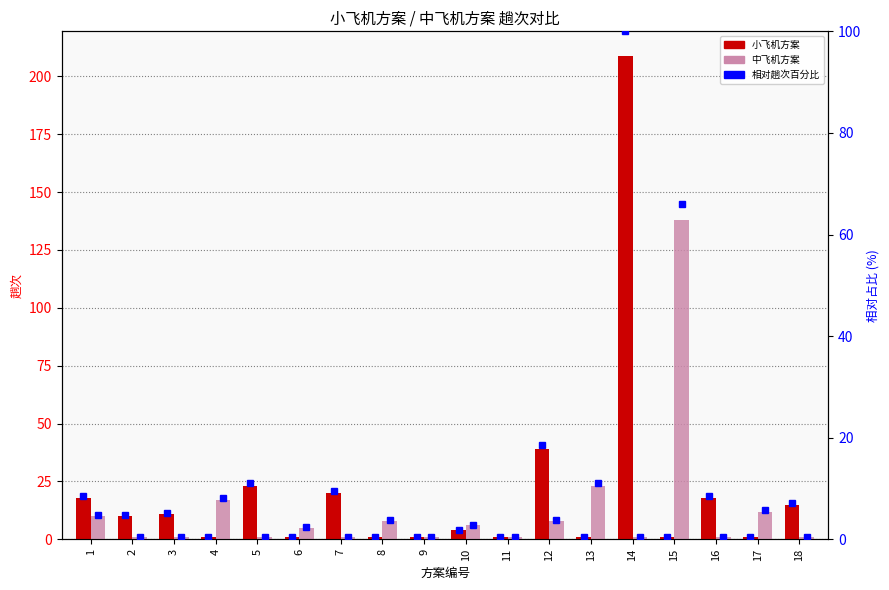

What is the sum of the 中飞机方案 values at 2 and 14?

2